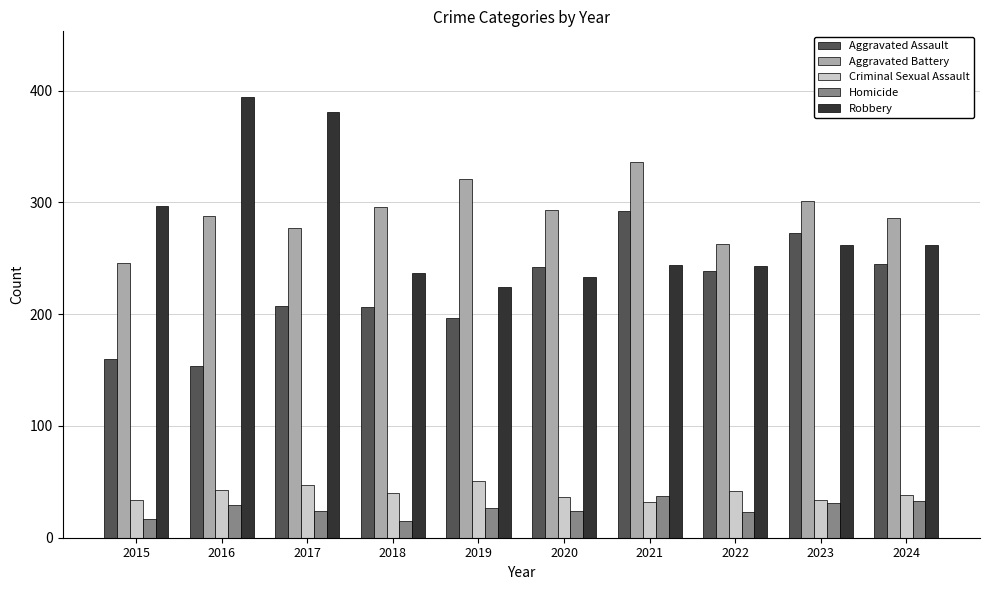

True or false: Aggravated Assault has a value of 68 at 2016.

False